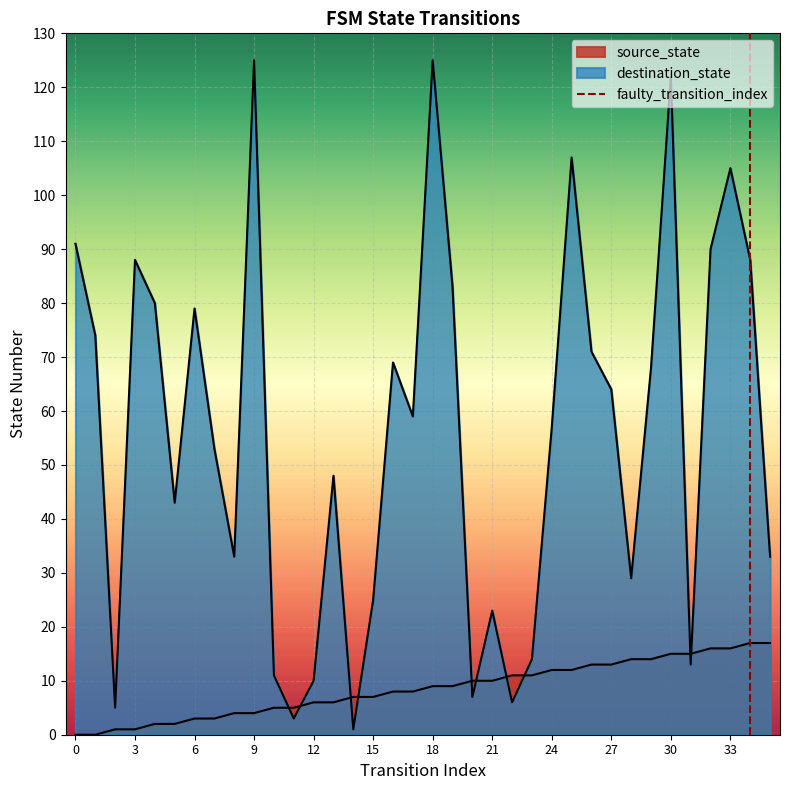

True or false: the data shows 1 at 3.

True